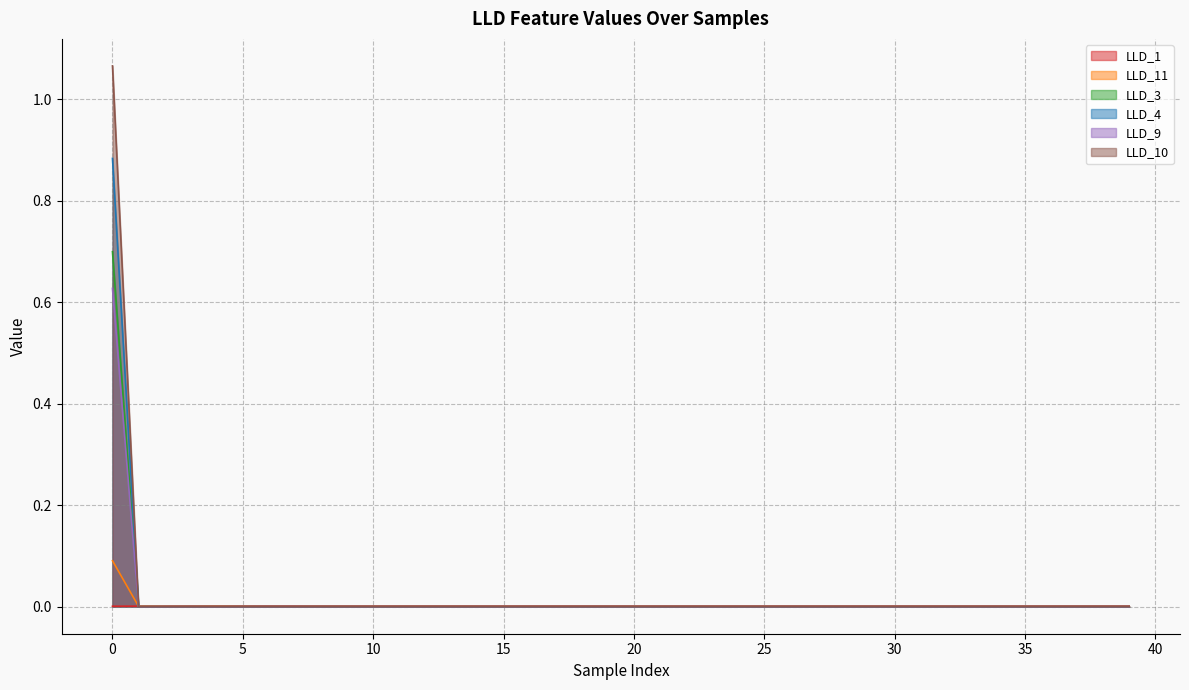

What are all the series names shown in the legend?

LLD_1, LLD_11, LLD_3, LLD_4, LLD_9, LLD_10